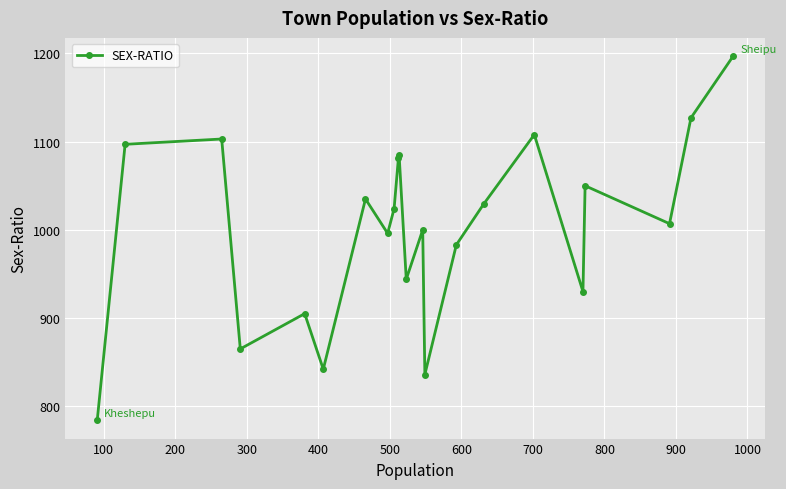

Count the number of categories in the chart.

22